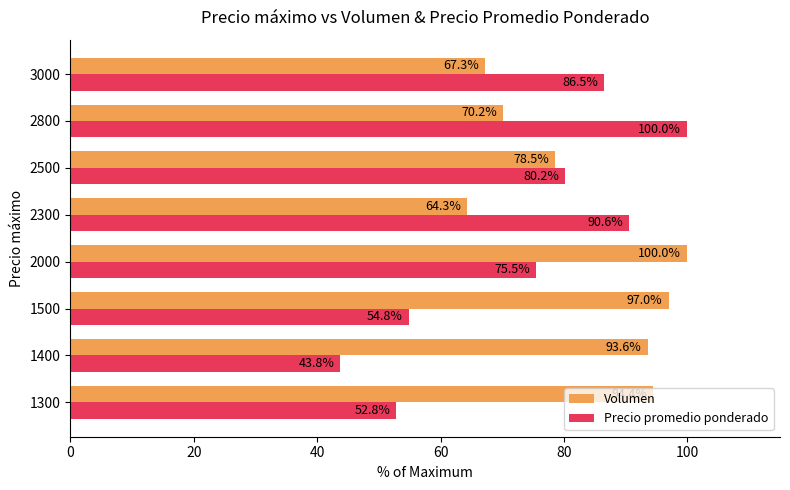

Which series has the largest total across all categories?

Volumen